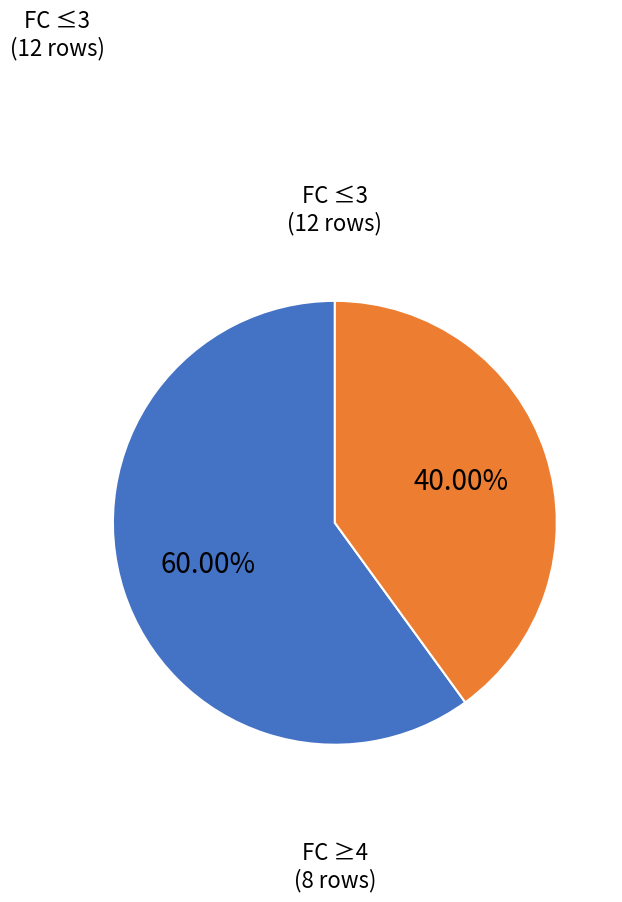

Which category has the smallest portion of the pie?

FC ≥4 (8 rows)